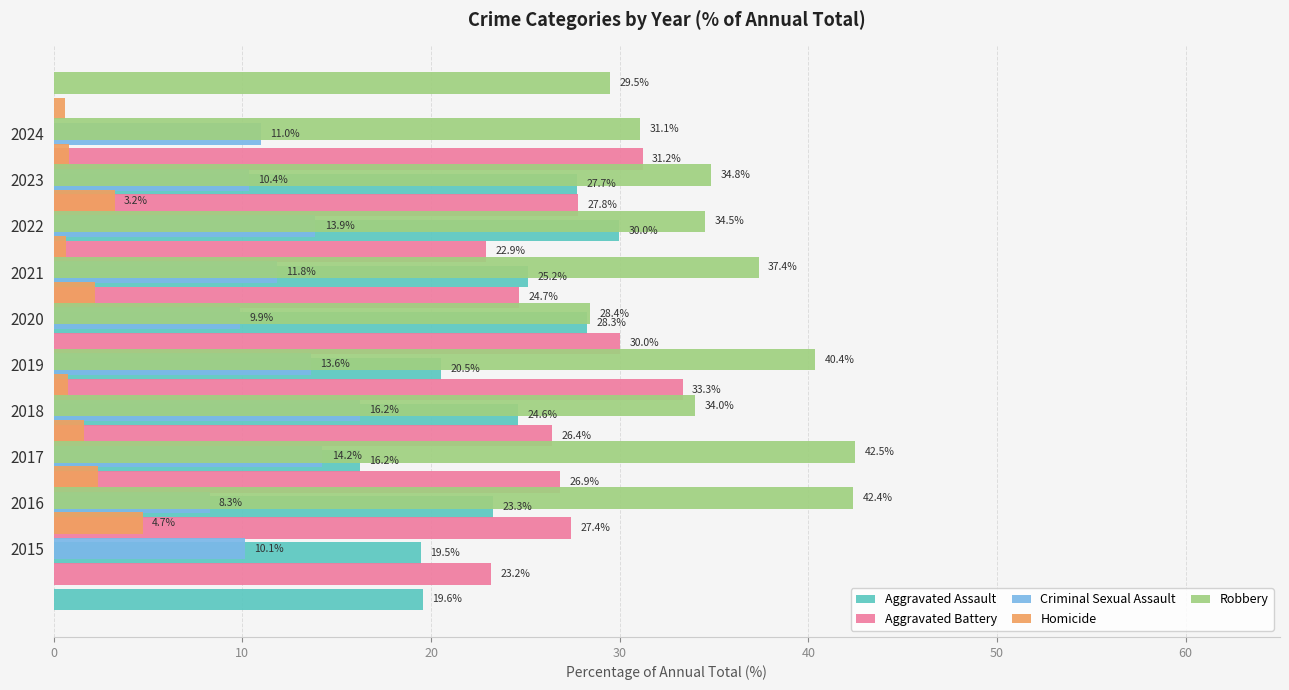

What is the lowest value of the Aggravated Assault series?

16.2